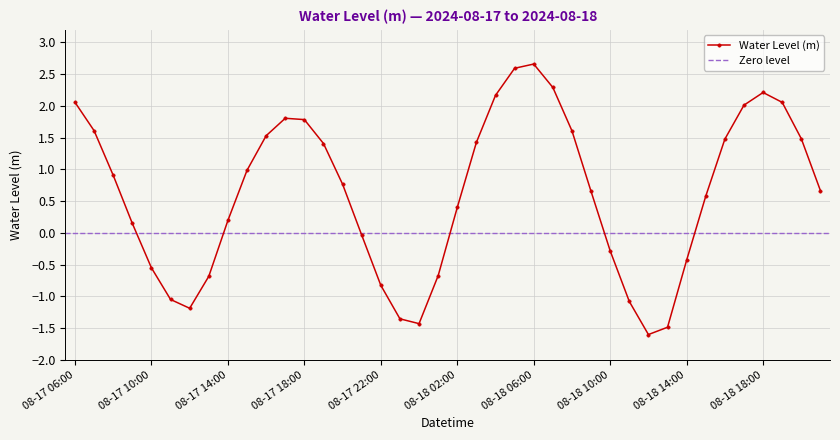

How many data points are less than 0?

14